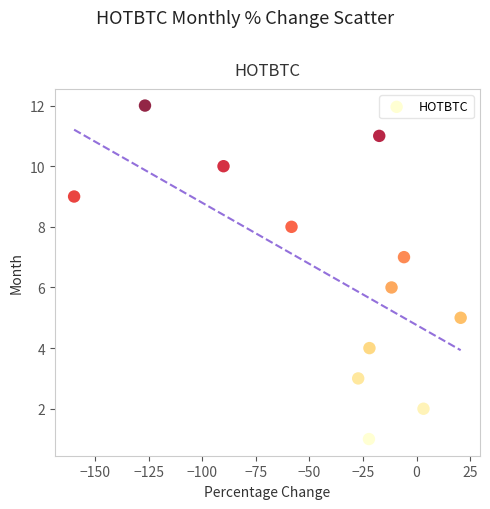

What is the range of Y values (max minus min)?

11